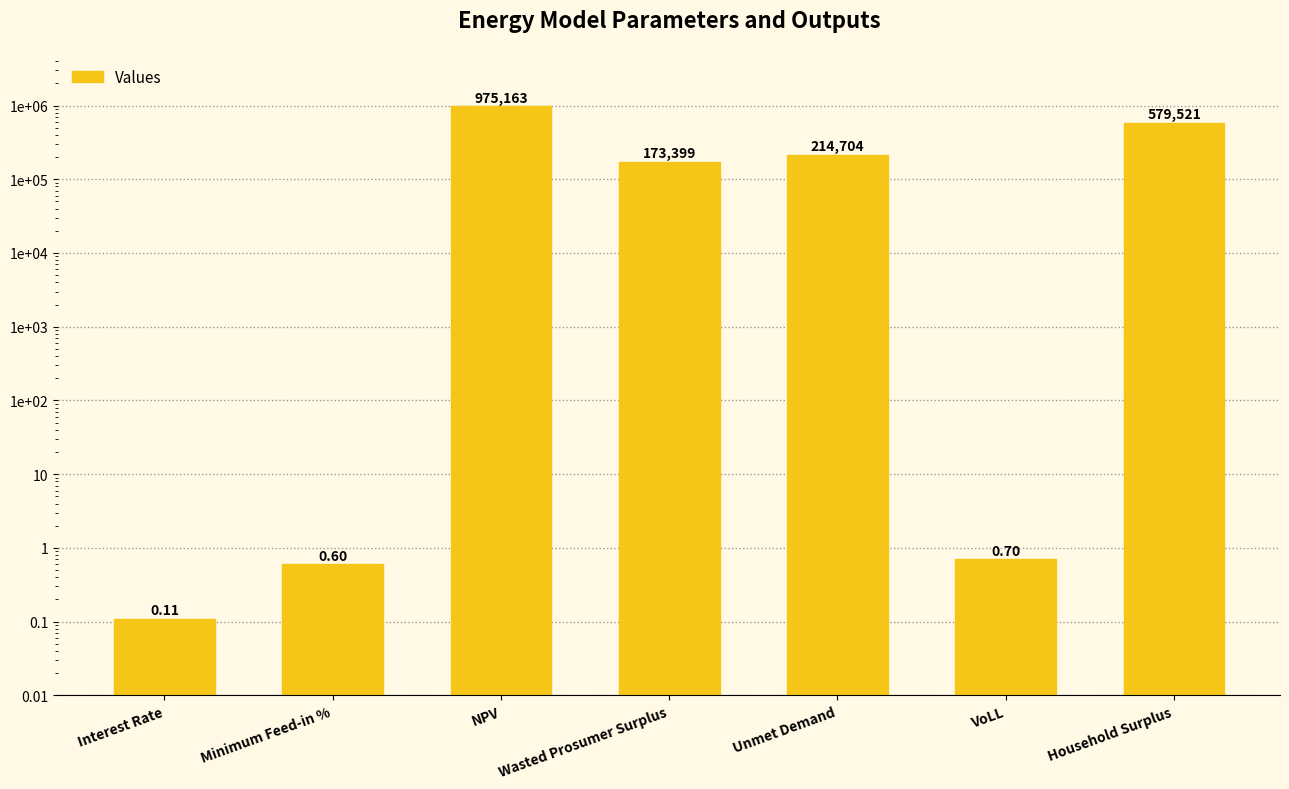

Reading right to left, list all the values displayed in this chart.

579520.9	0.7	214704.2	173398.7	975163.2	0.6	0.1